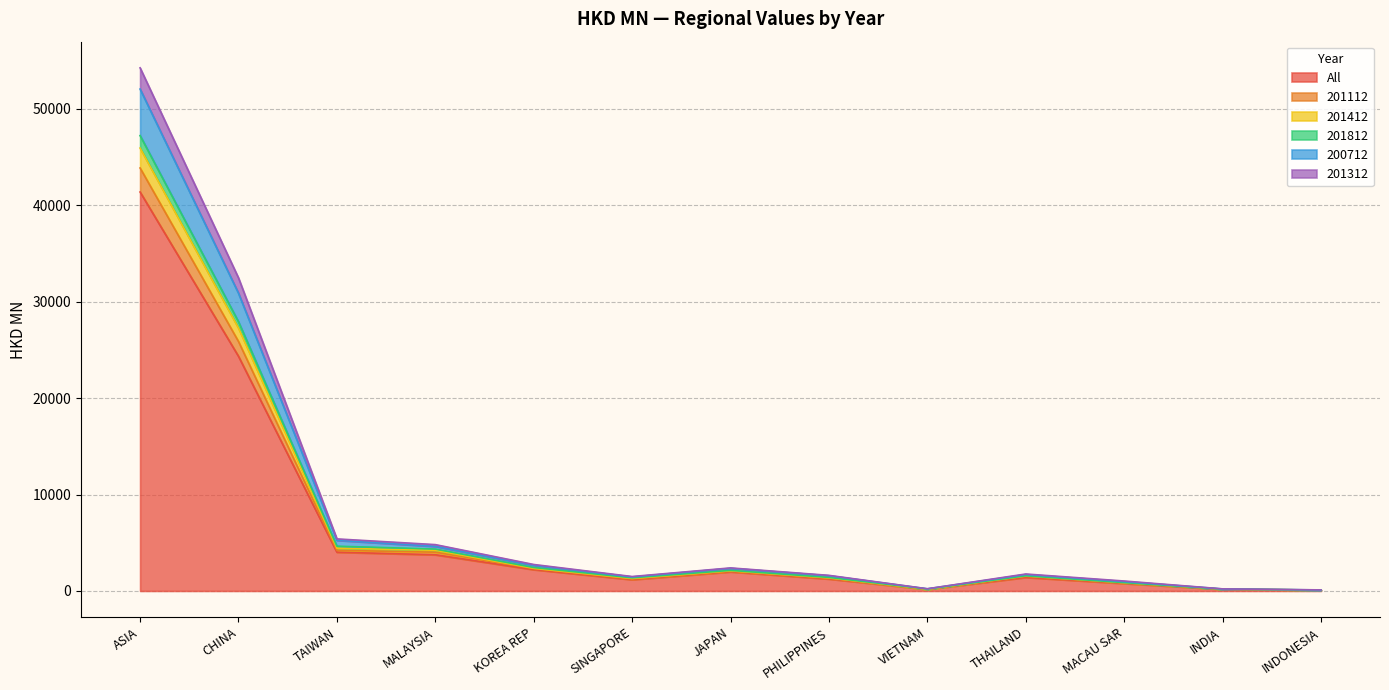

True or false: All has more than 1 interior local peaks.

True